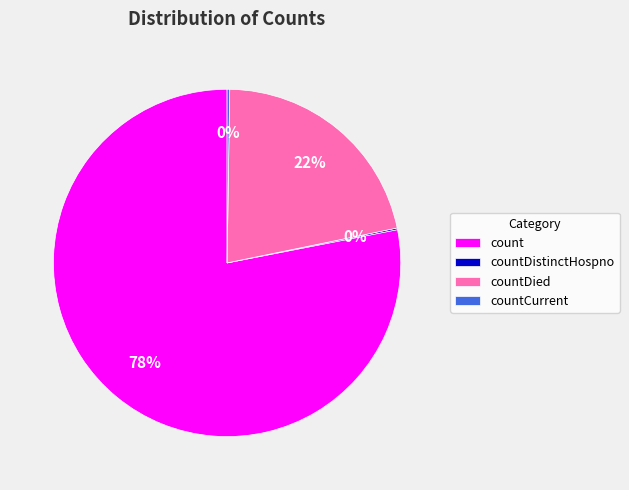

Is the sum of count and countDied greater than half?

Yes